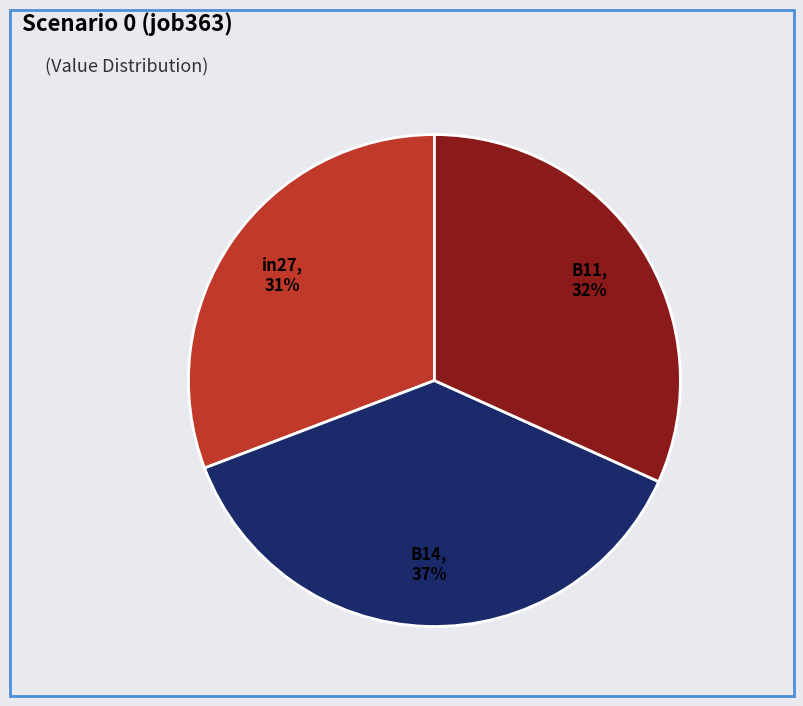

Which has a higher value, in27 or B14?

B14